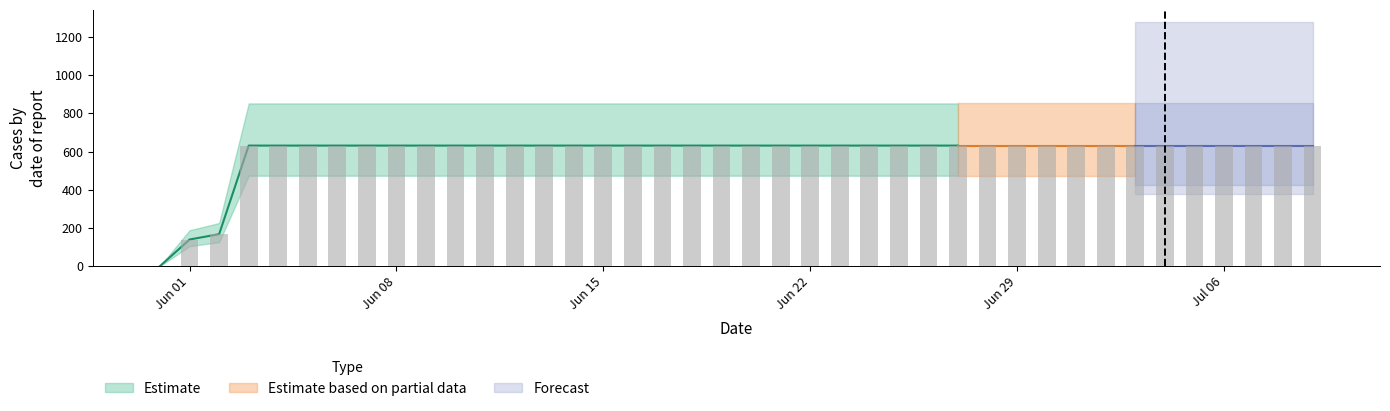

Count the number of categories in the chart.

40